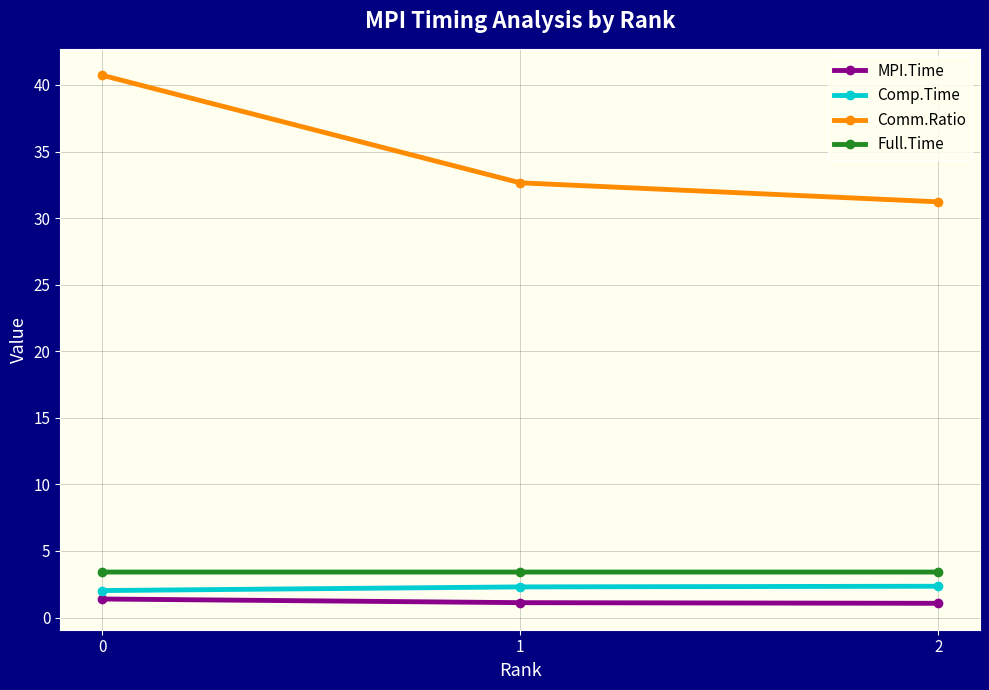

Which series has the largest range (max minus min)?

Comm.Ratio